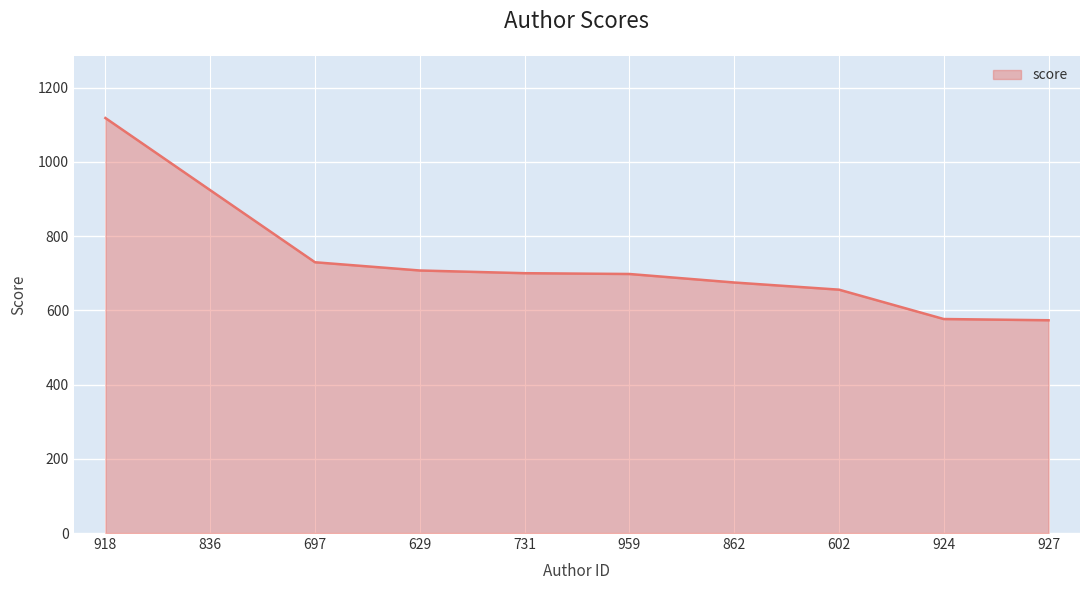

What is the difference between the maximum and minimum values?

544.9